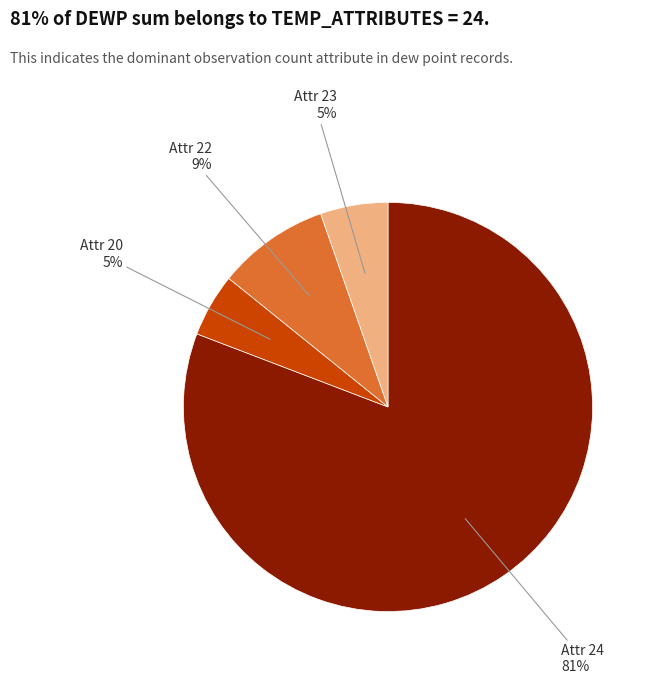

Approximately how many times larger is the value at Attr 20 compared to Attr 22?

0.6